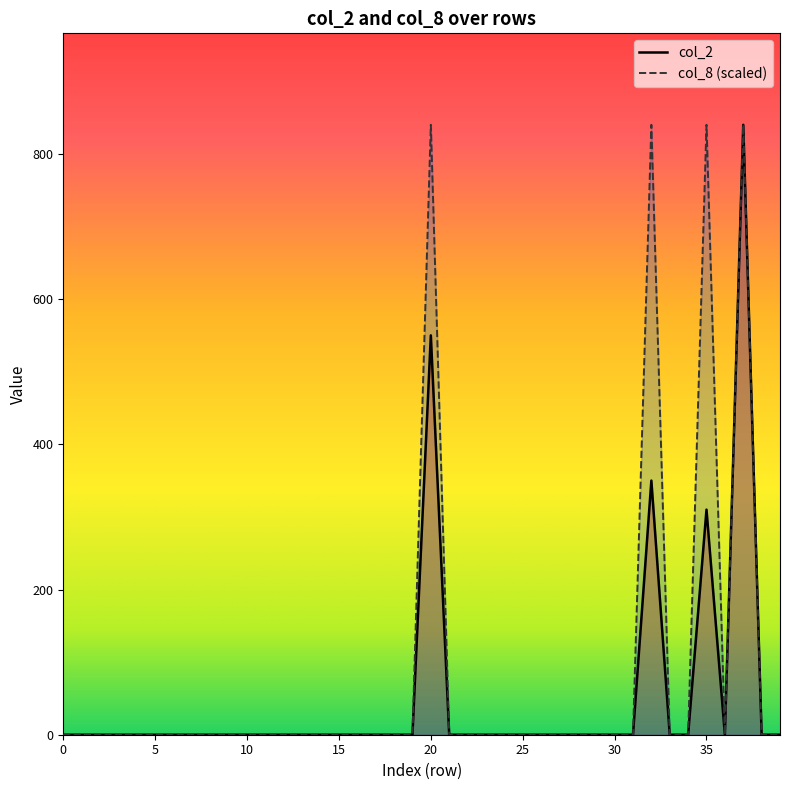

What is the difference between the maximum and minimum values in the col_8 series?

840